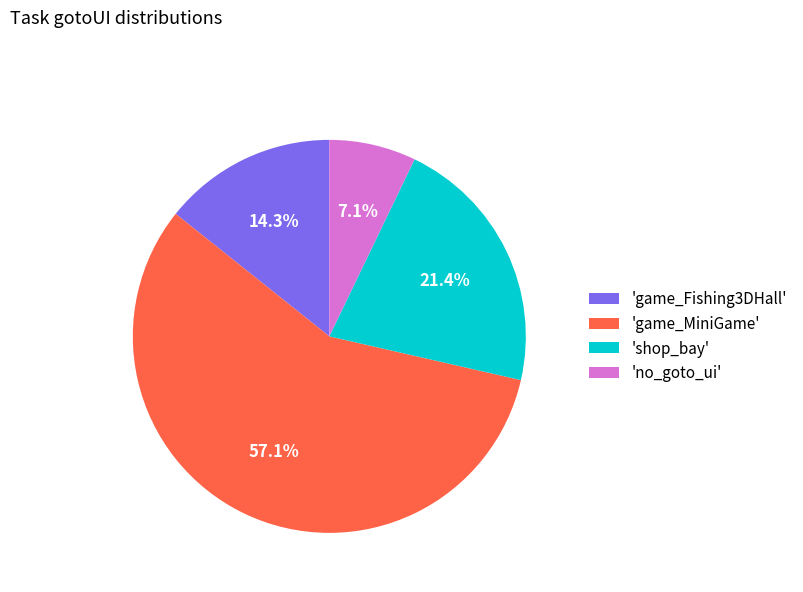

What is the ratio of the value at 'game_MiniGame' to the value at 'shop_bay'?

2.7